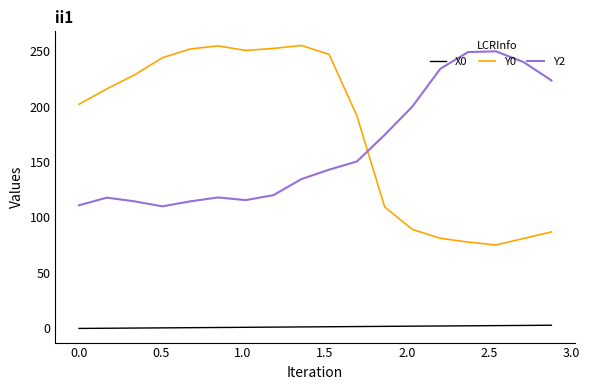

After their last crossing, which series has the higher values: Y0 or Y2?

Y2